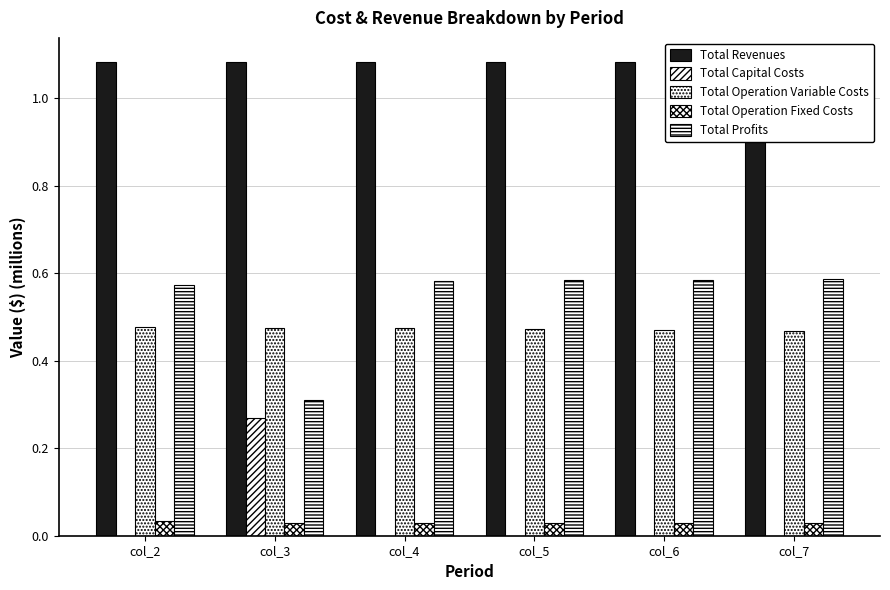

What is the difference between the highest and lowest values at col_5?

1.1